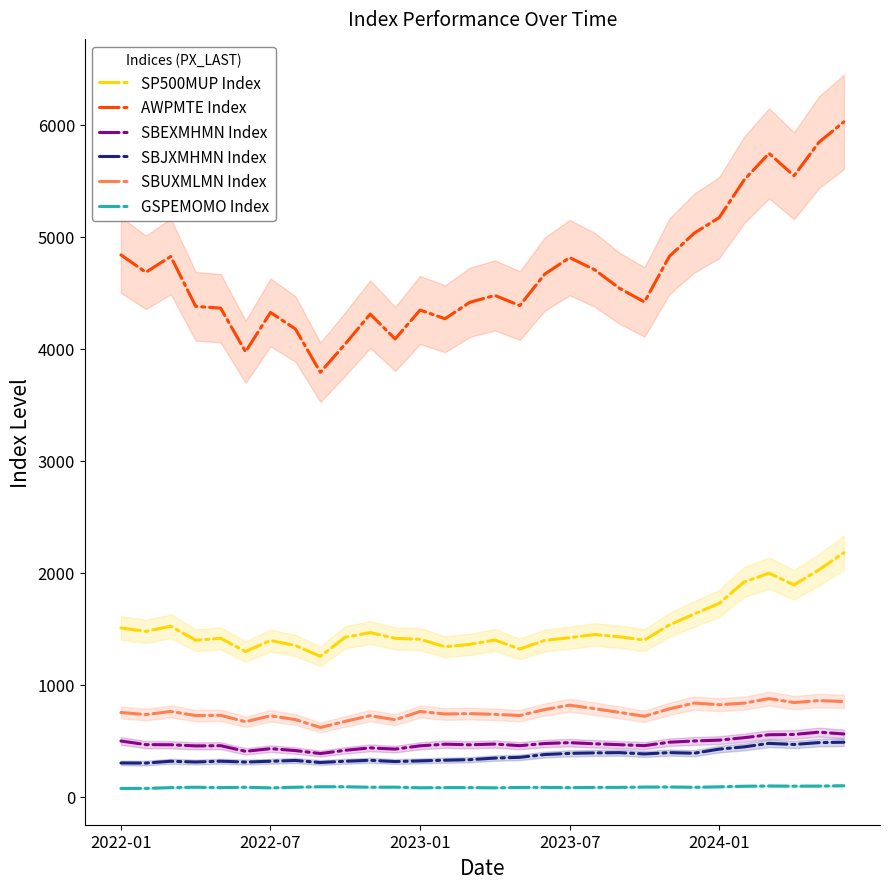

Does the chart display data point markers on the line(s)?

No